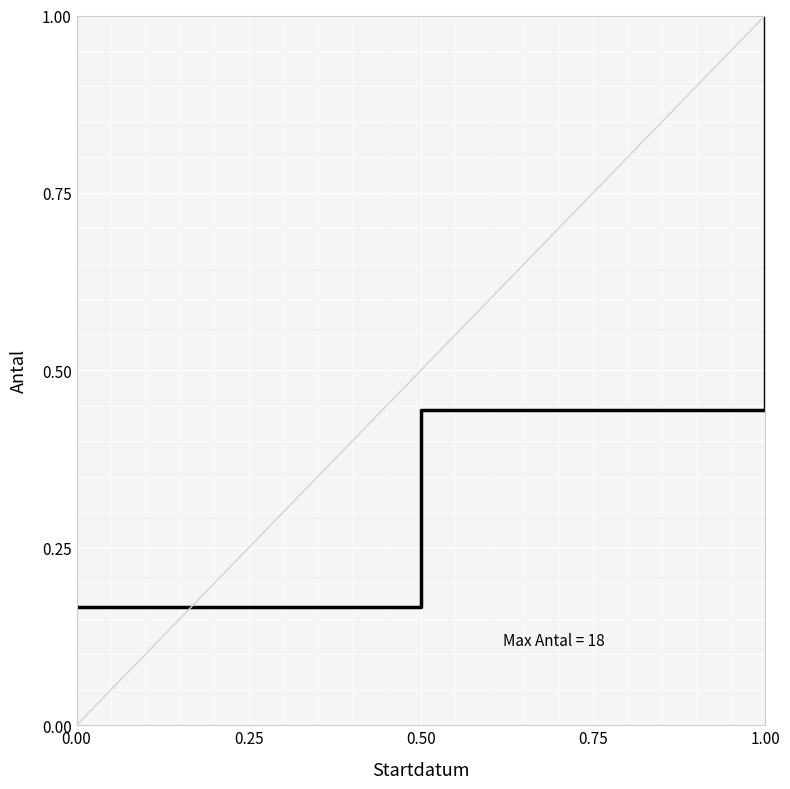

What is the maximum value shown in the chart?

1.0